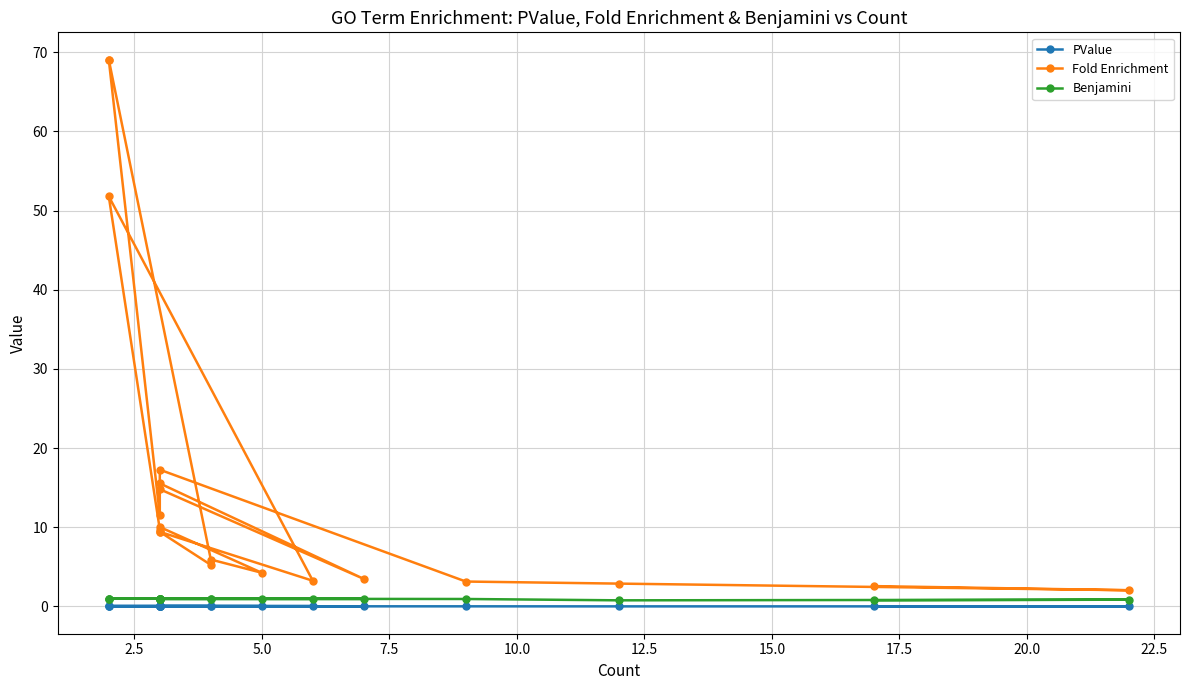

What is the minimum value for Benjamini?

0.8